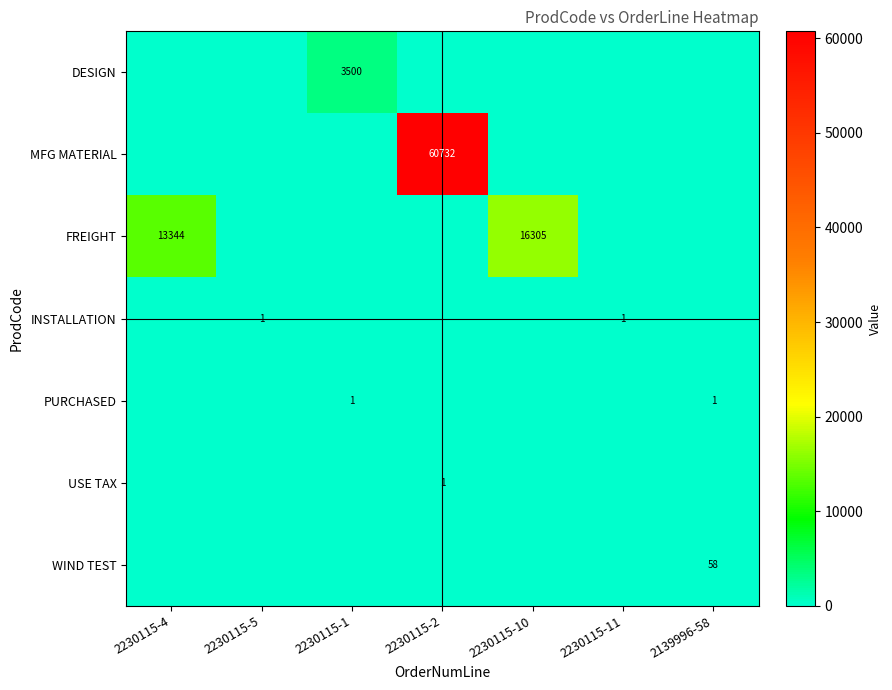

Is it true that FREIGHT equals 19447 at 2230115-4?

False